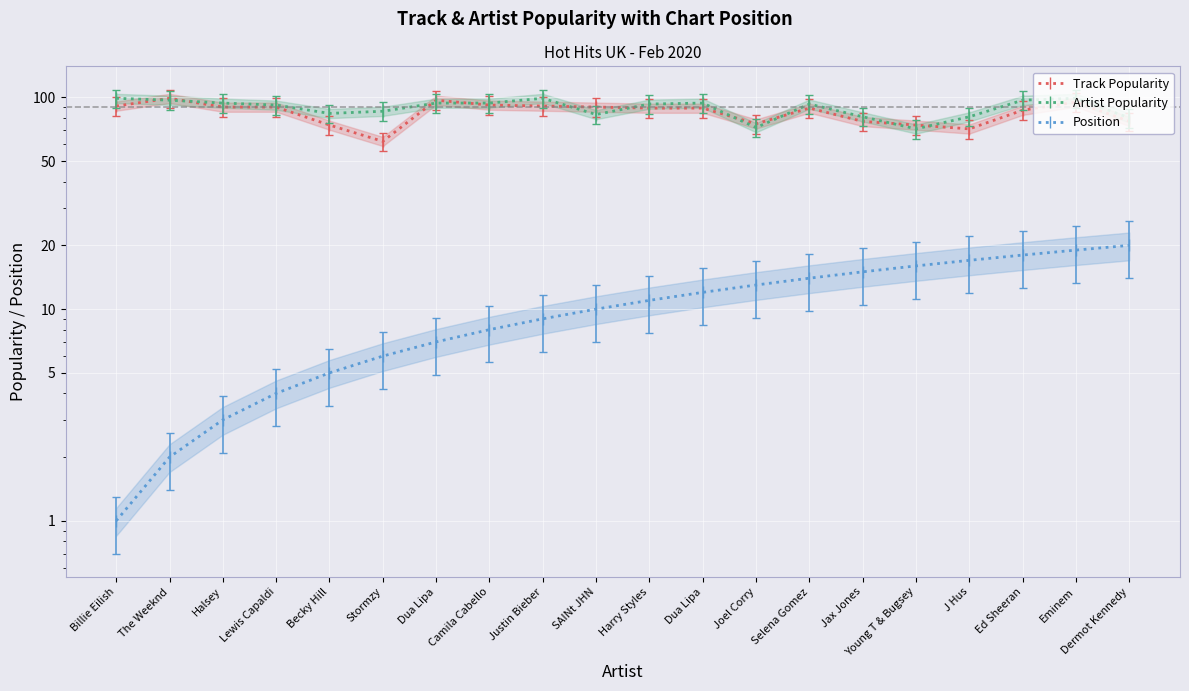

Where is the first local maximum for Artist Popularity?

Justin Bieber